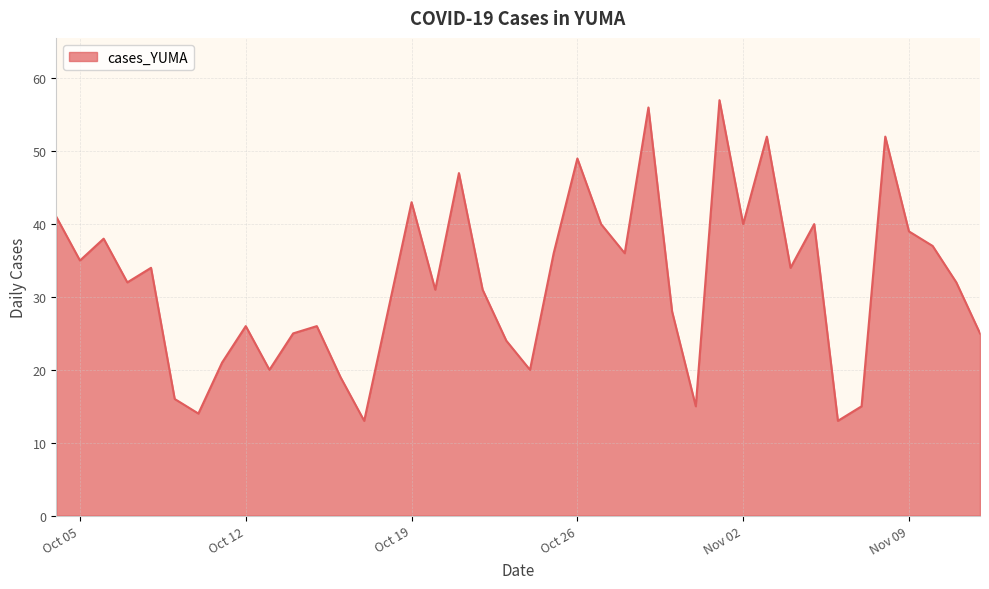

What is the smallest value displayed?

13